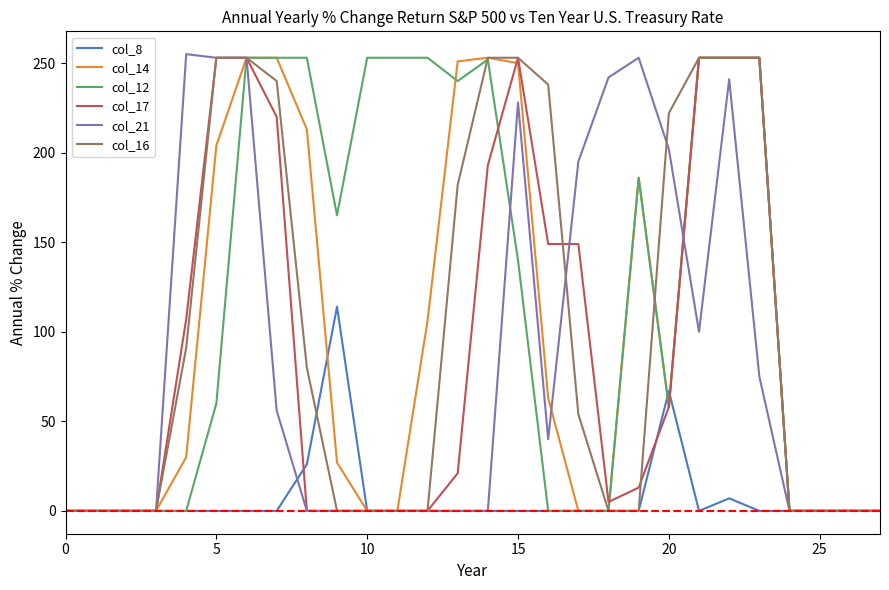

Which series has the largest total across all categories?

col_12